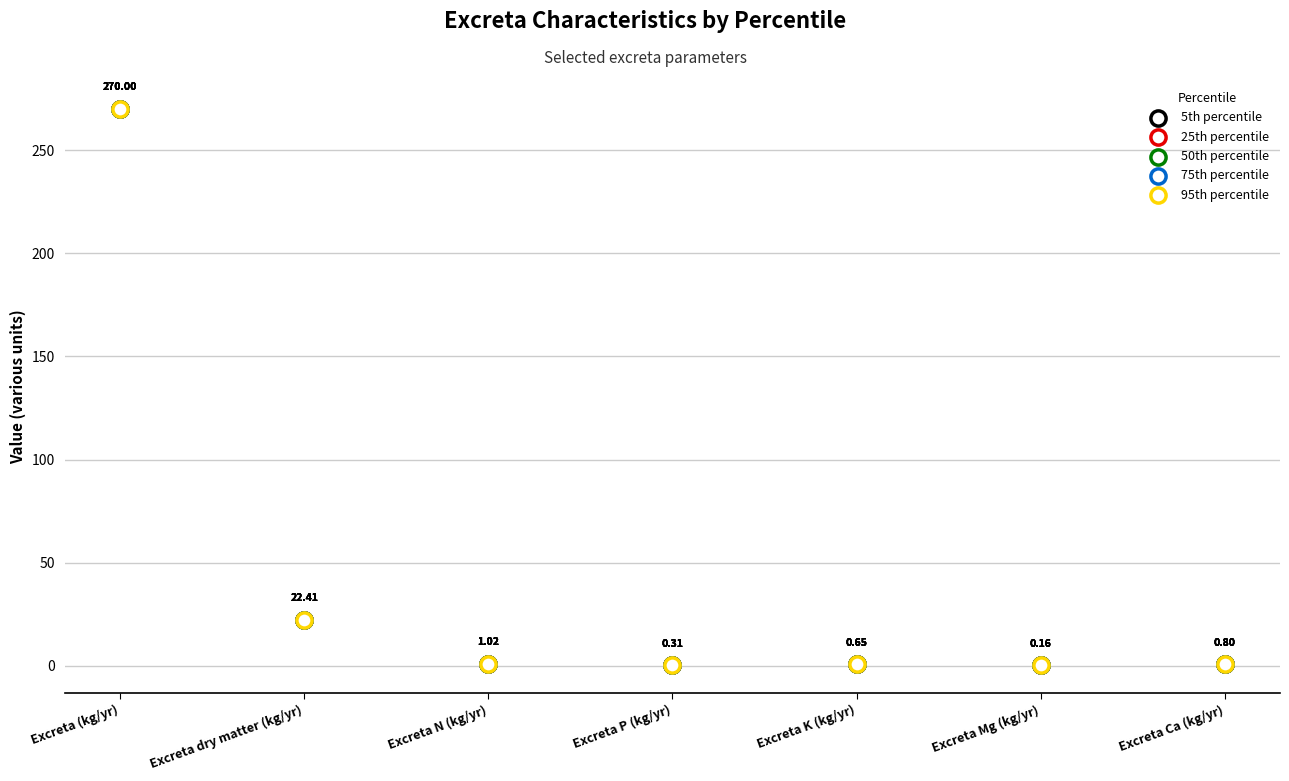

Which series reaches the minimum Y coordinate?

5th percentile